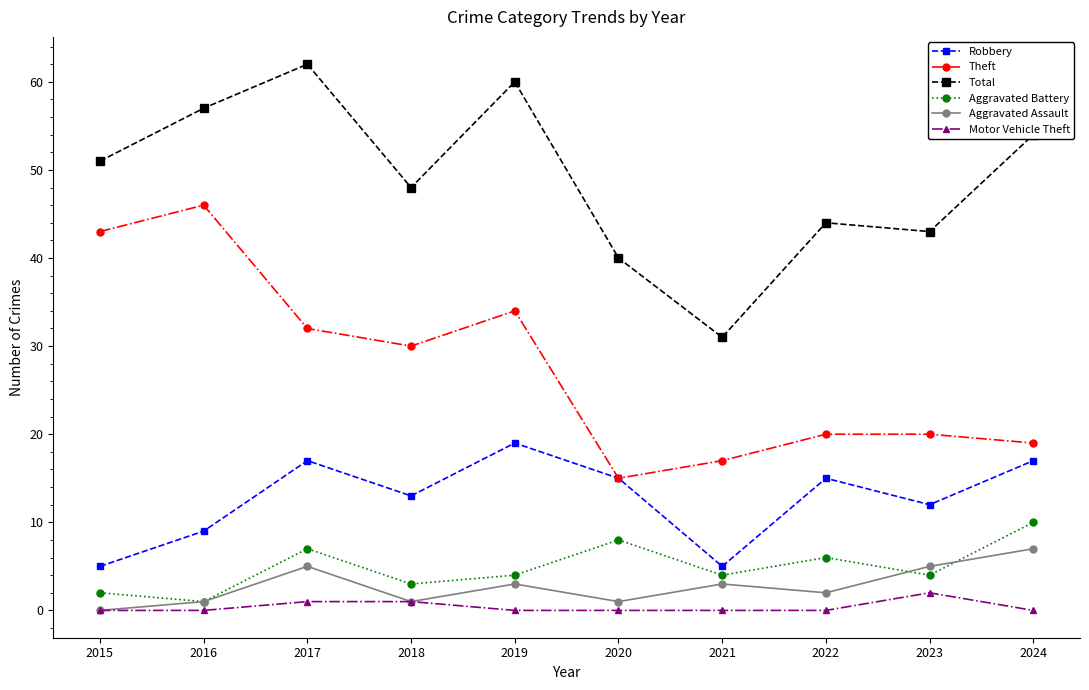

True or false: Motor Vehicle Theft has a value of 1 at 2017.

True